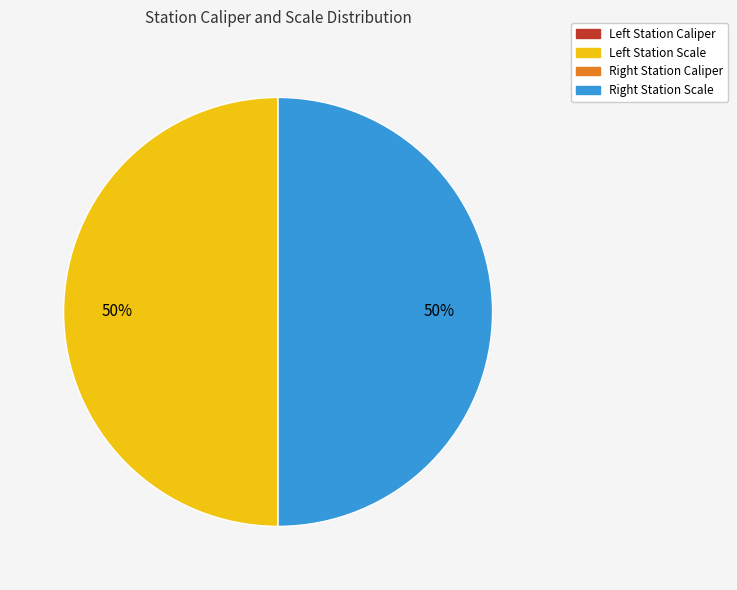

To the nearest percent, what is the average slice percentage?

25%